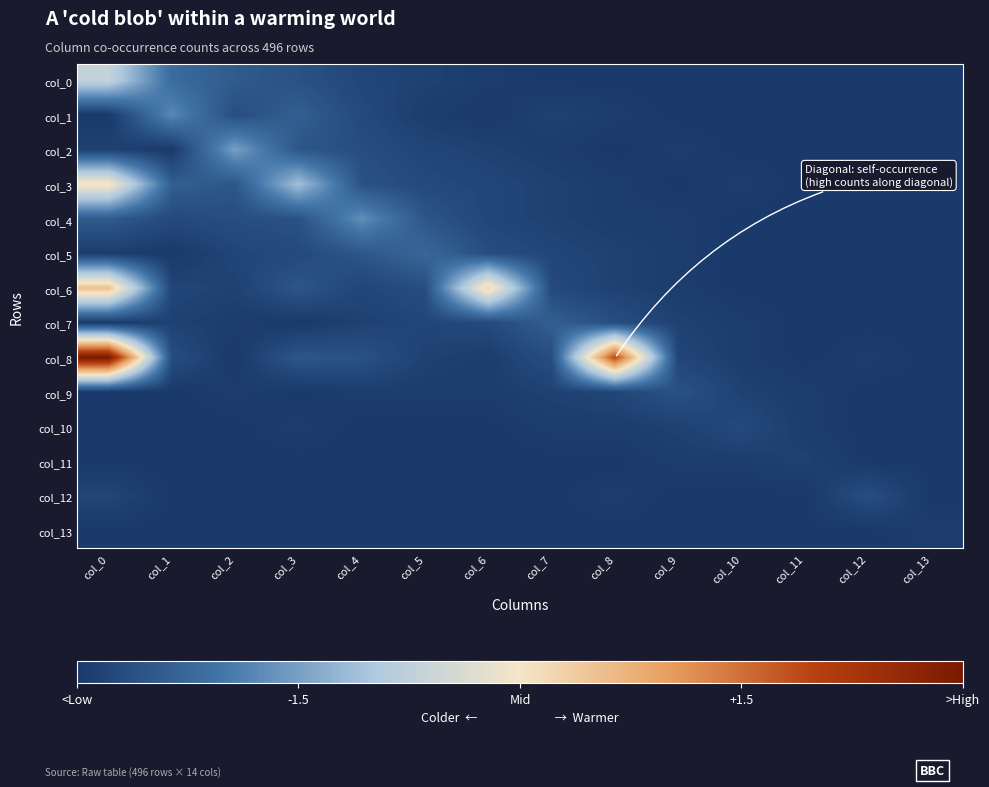

Between col_0 and col_12, which series saw the biggest shift?

col_8